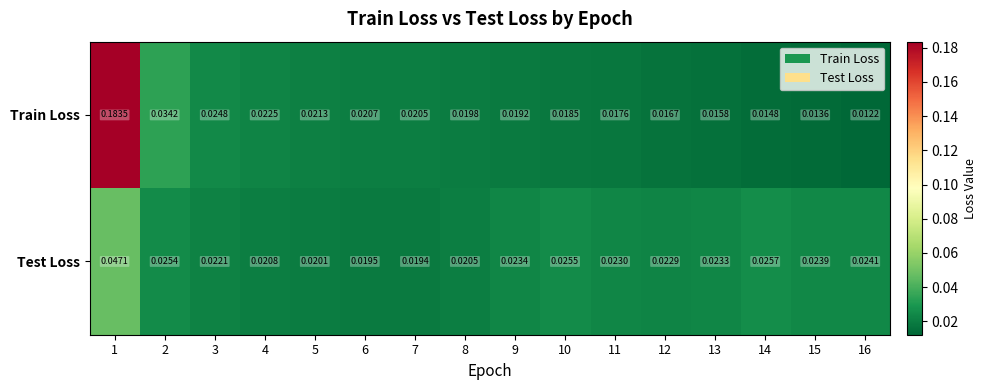

Which series has the largest total across all categories?

Train Loss